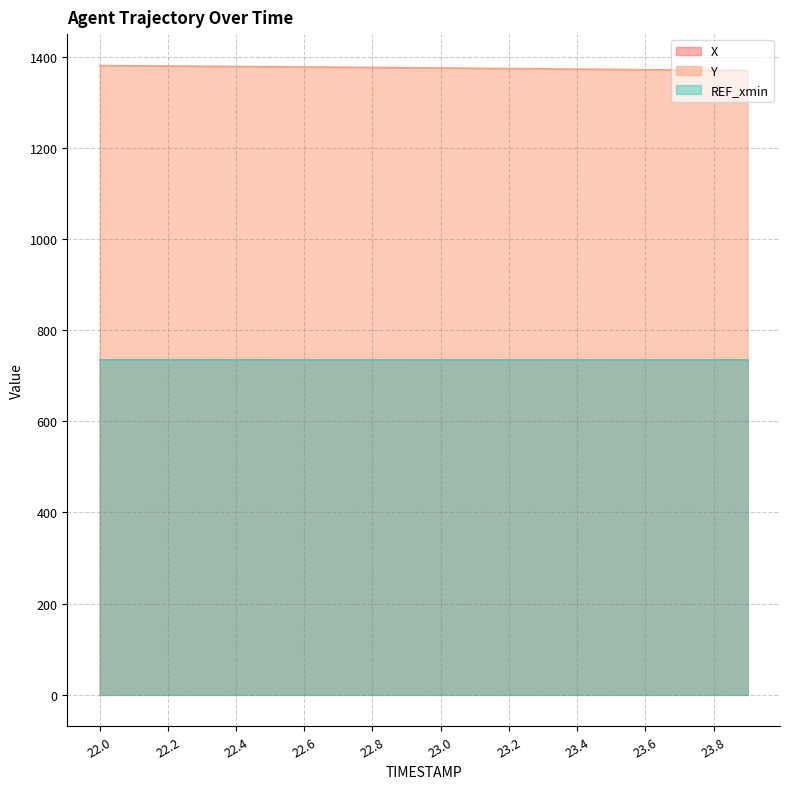

What is the minimum value shown in the chart?

734.3